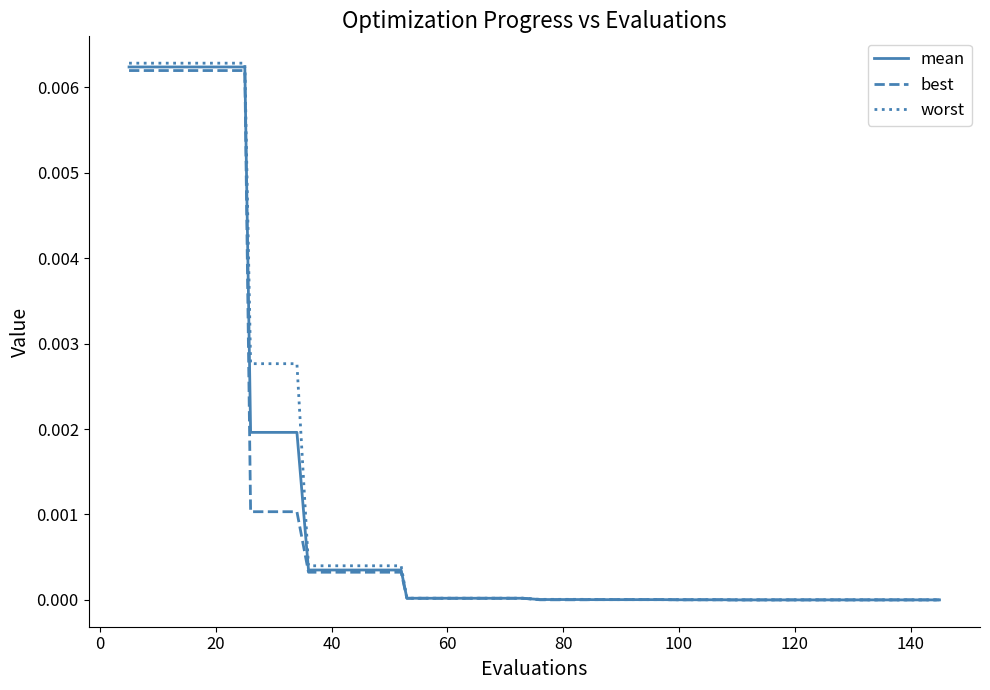

Which series has the largest range (max minus min)?

worst